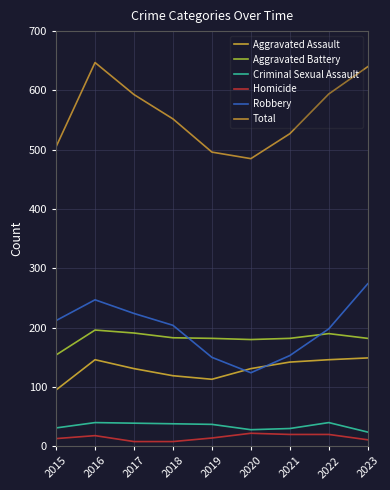

True or false: Homicide has more than 1 interior local peaks.

True